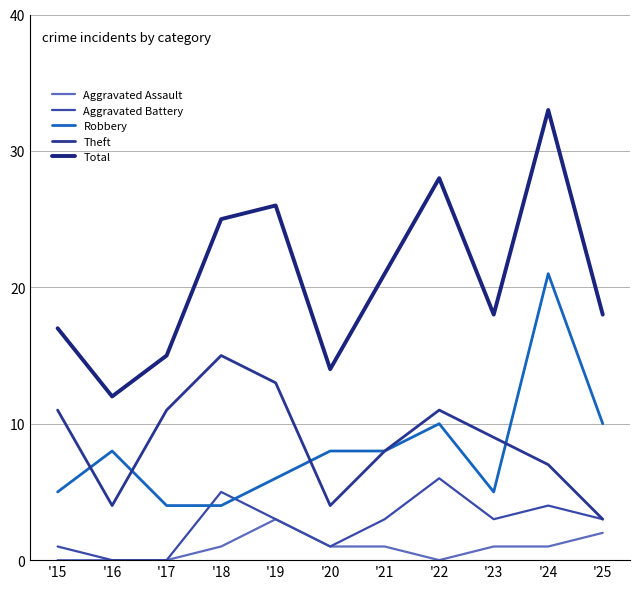

How many lines are shown in the chart?

5